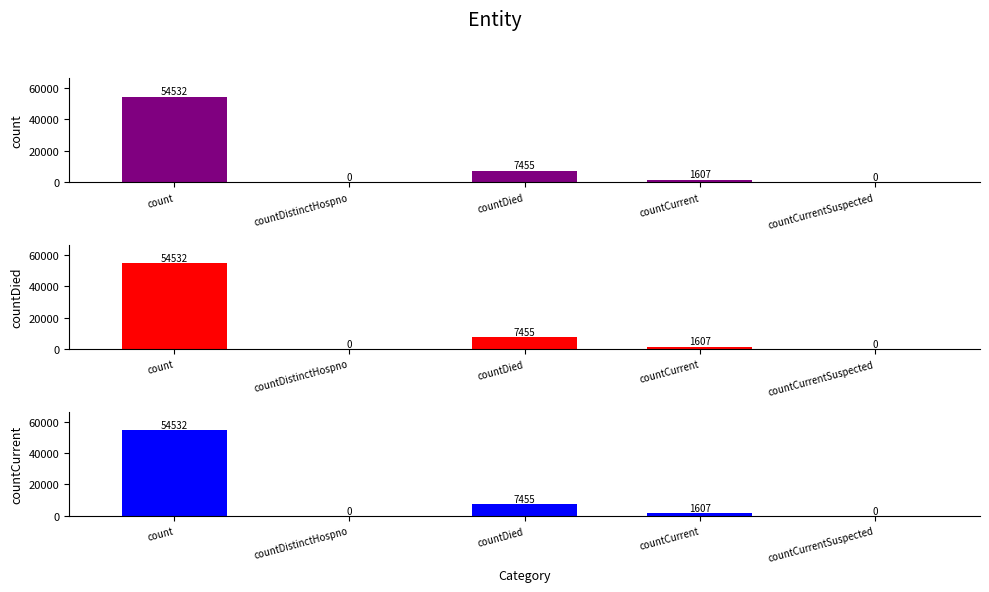

At which category is the sum across all series the highest?

count